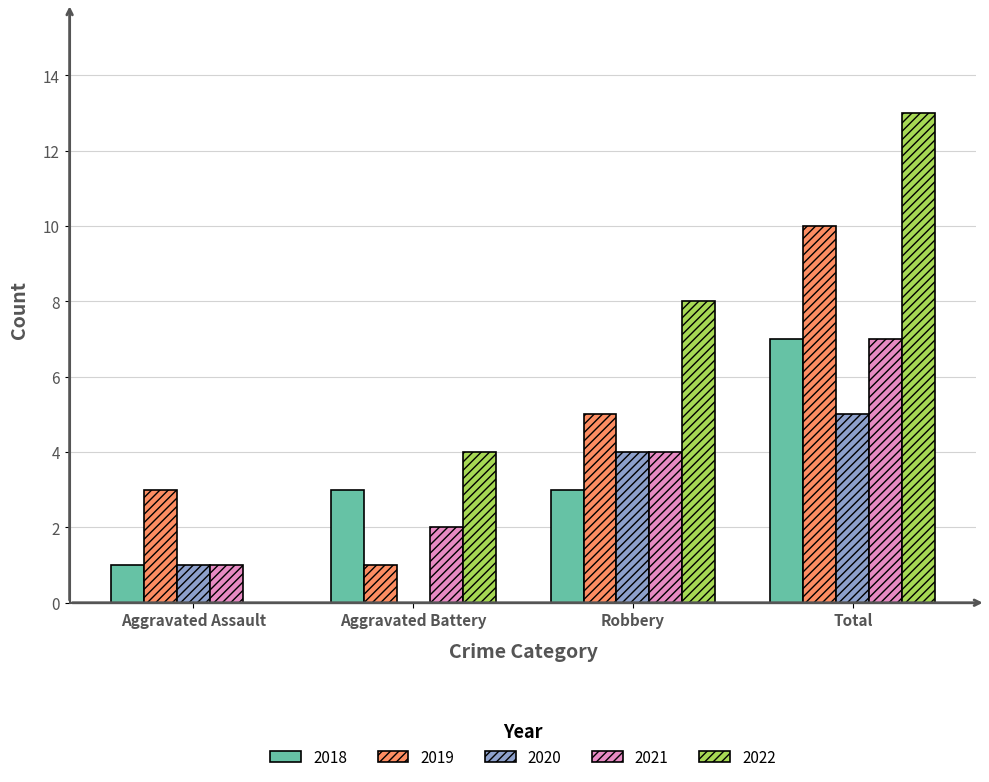

Between Aggravated Assault and Robbery, which series saw the biggest shift?

2022